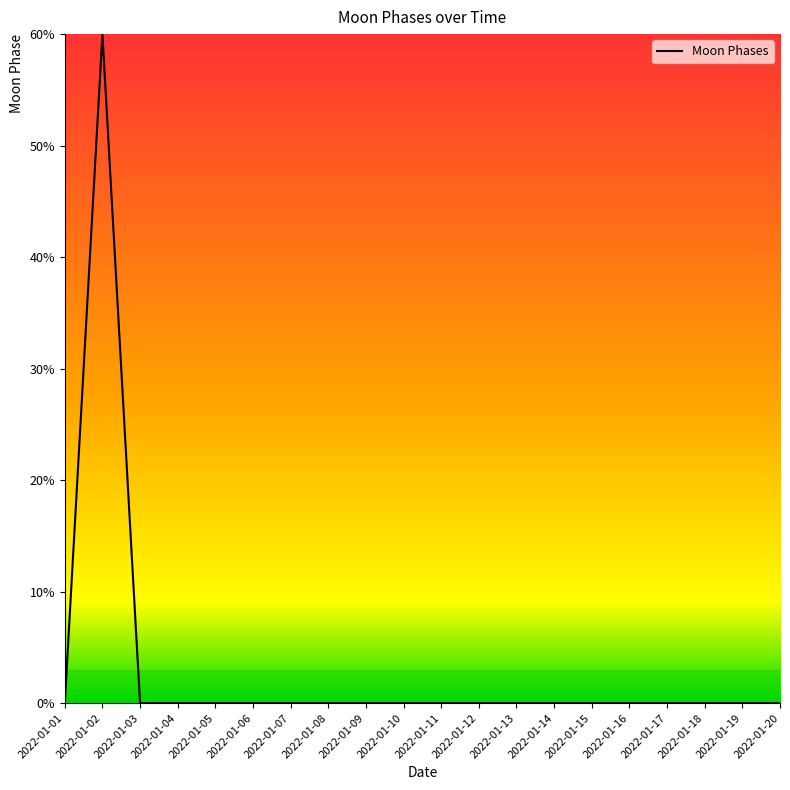

Does the chart display data point markers on the line(s)?

No